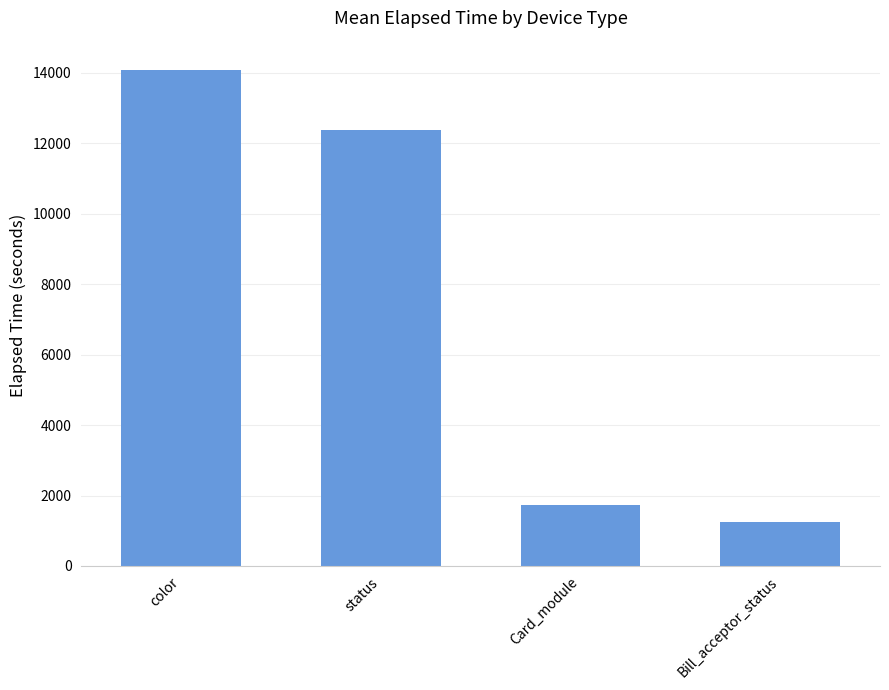

Count the number of values greater than 12383.

2